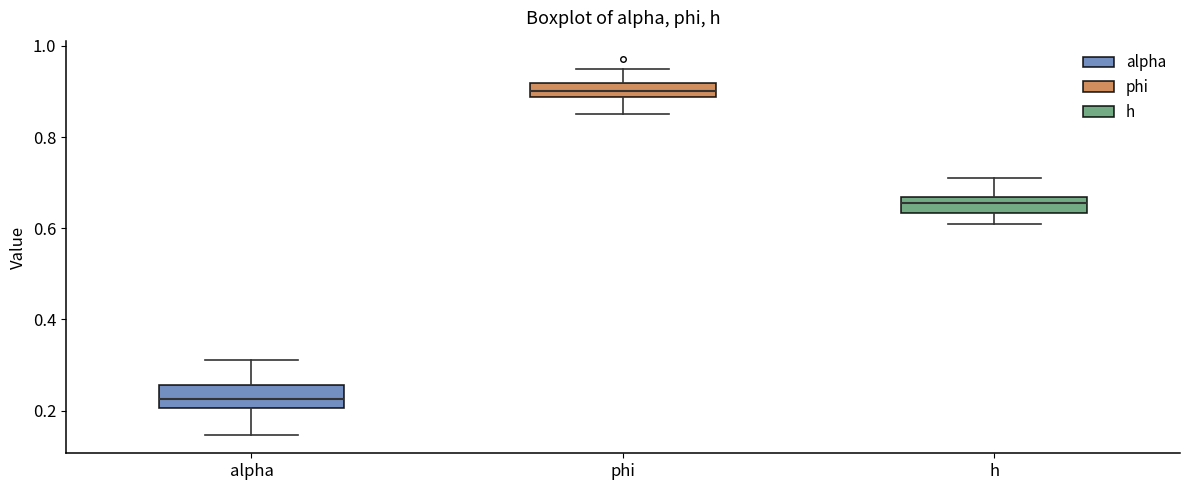

Which box has the lowest median line?

alpha